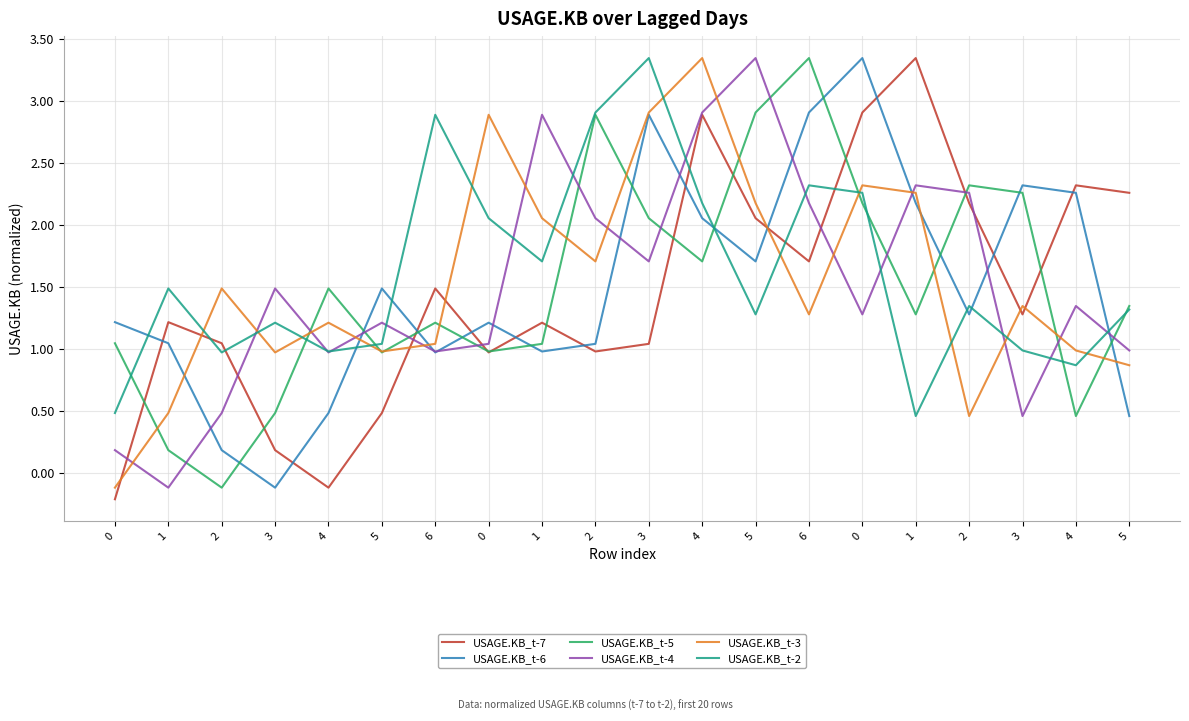

How many lines are shown in the chart?

6